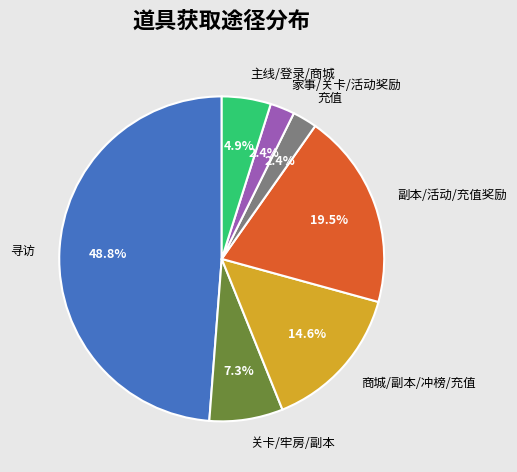

How much of the chart is everything except 充值?

97.6%